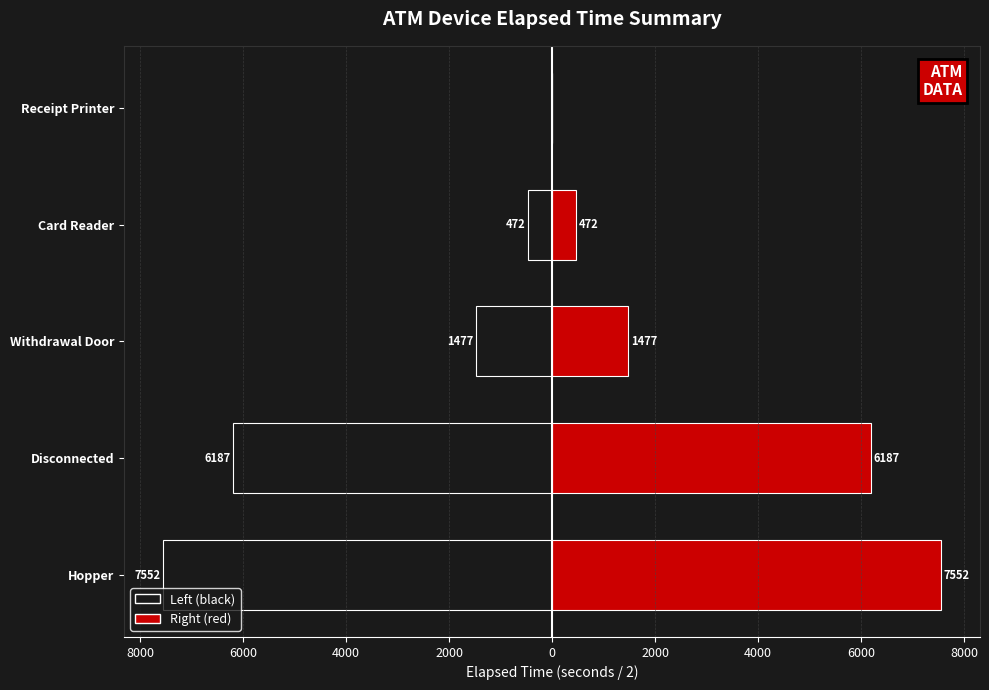

Reading right to left, list all the values displayed in this chart.

Left: 0.0	-472.5	-1477.5	-6187.5	-7552.5
Right: 0.0	472.5	1477.5	6187.5	7552.5